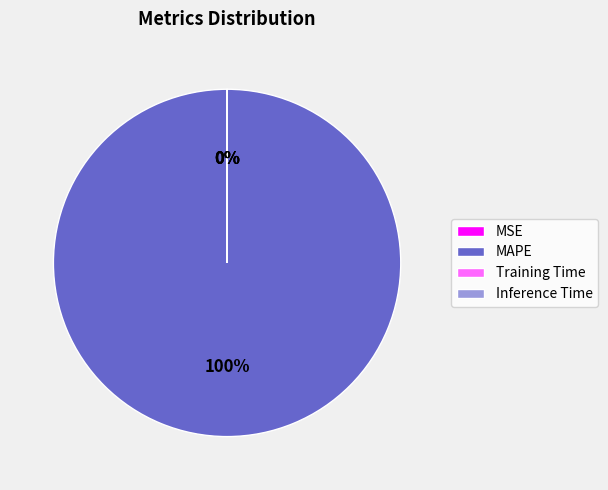

Is there a majority slice in this chart?

Yes